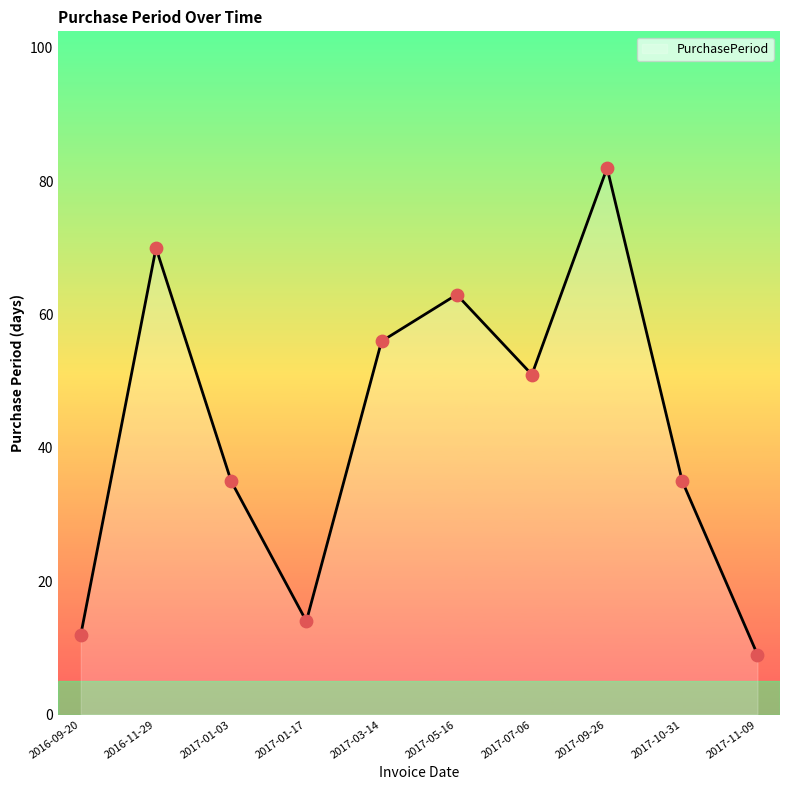

What is the change in value from 2016-09-20 to 2017-01-17?

+2